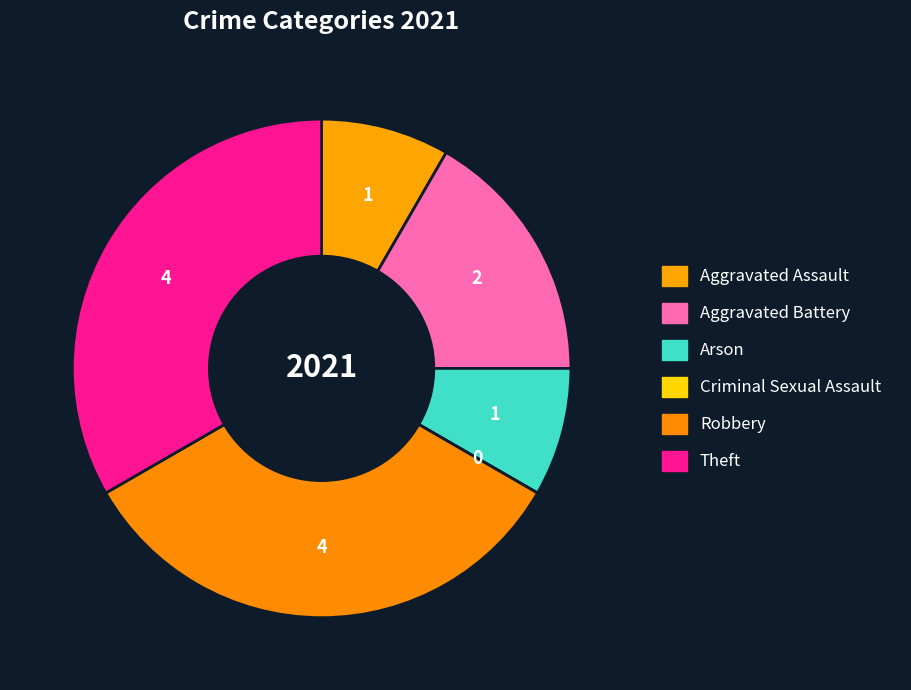

To the nearest percent, what is the combined percentage of Aggravated Battery and Arson?

25%